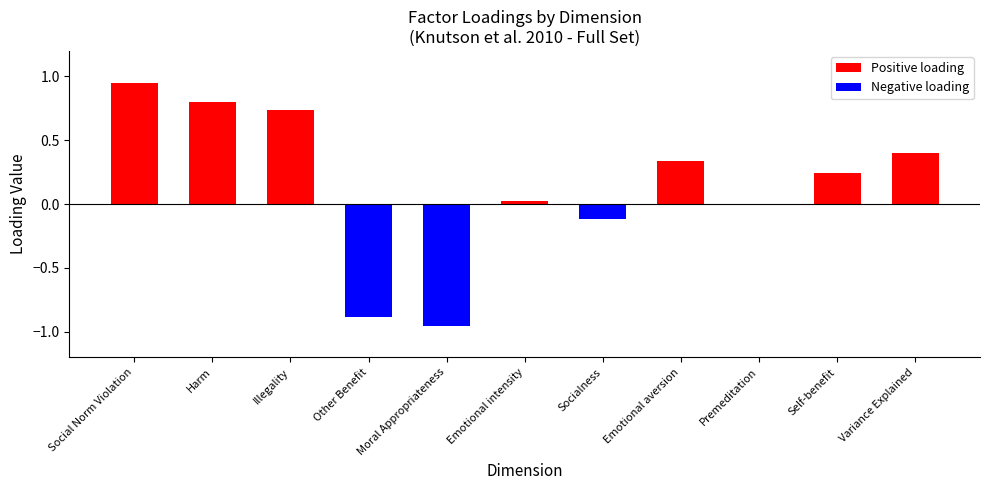

Does the chart contain stacked bars?

No